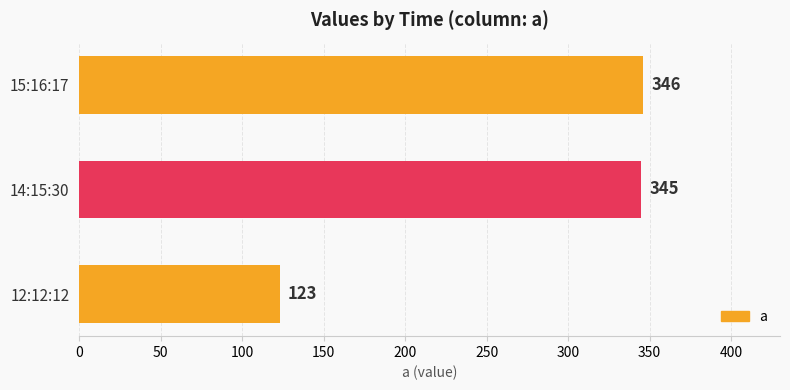

What is the sum of the values at 15:16:17 and 12:12:12?

469